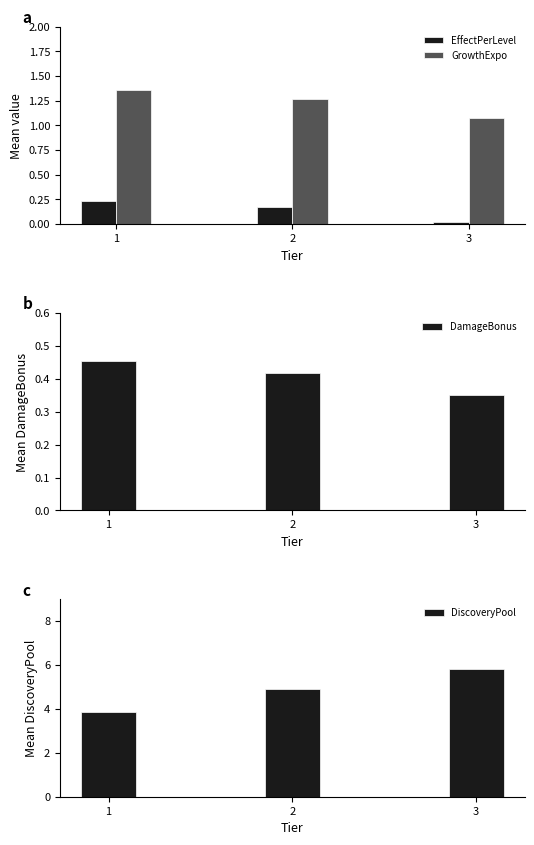

What is the sum of all GrowthExpo values?

3.7